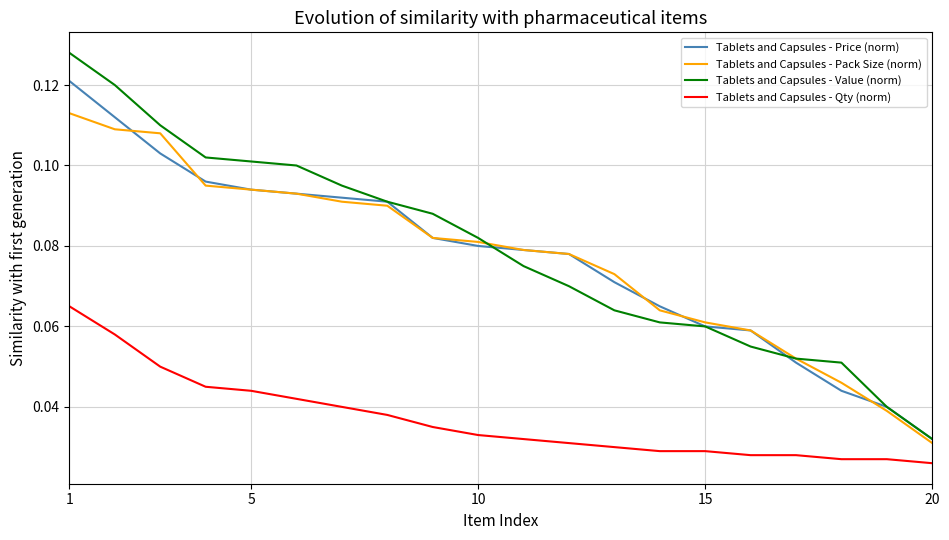

List the series in order of their peak value, highest first.

Tablets and Capsules - Value (norm), Tablets and Capsules - Price (norm), Tablets and Capsules - Pack Size (norm), Tablets and Capsules - Qty (norm)